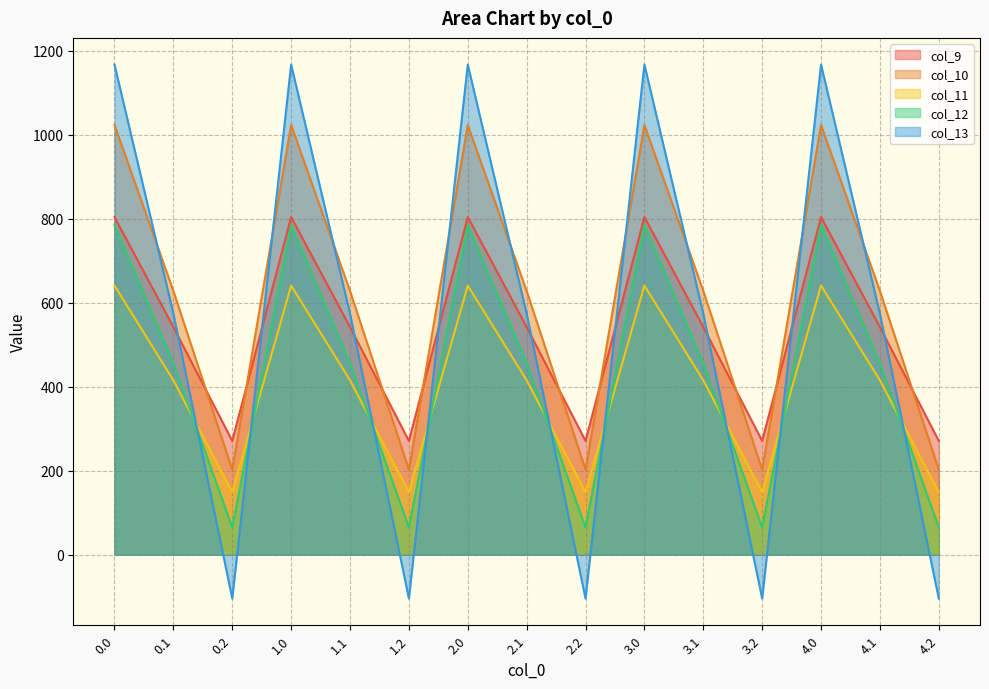

Reading left to right, what are all the values shown in this chart?

col_9: 804.0	542.1	271.1	804.0	542.1	271.1	804.0	542.1	271.1	804.0	542.1	271.1	804.0	542.1	271.1
col_10: 1023.2	628.1	202.5	1023.2	628.1	202.5	1023.2	628.1	202.5	1023.2	628.1	202.5	1023.2	628.1	202.5
col_11: 640.9	415.4	149.1	640.9	415.4	149.1	640.9	415.4	149.1	640.9	415.4	149.1	640.9	415.4	149.1
col_12: 784.4	456.1	65.2	784.4	456.1	65.2	784.4	456.1	65.2	784.4	456.1	65.2	784.4	456.1	65.2
col_13: 1167.2	574.0	-104.4	1167.2	574.0	-104.4	1167.2	574.0	-104.4	1167.2	574.0	-104.4	1167.2	574.0	-104.4